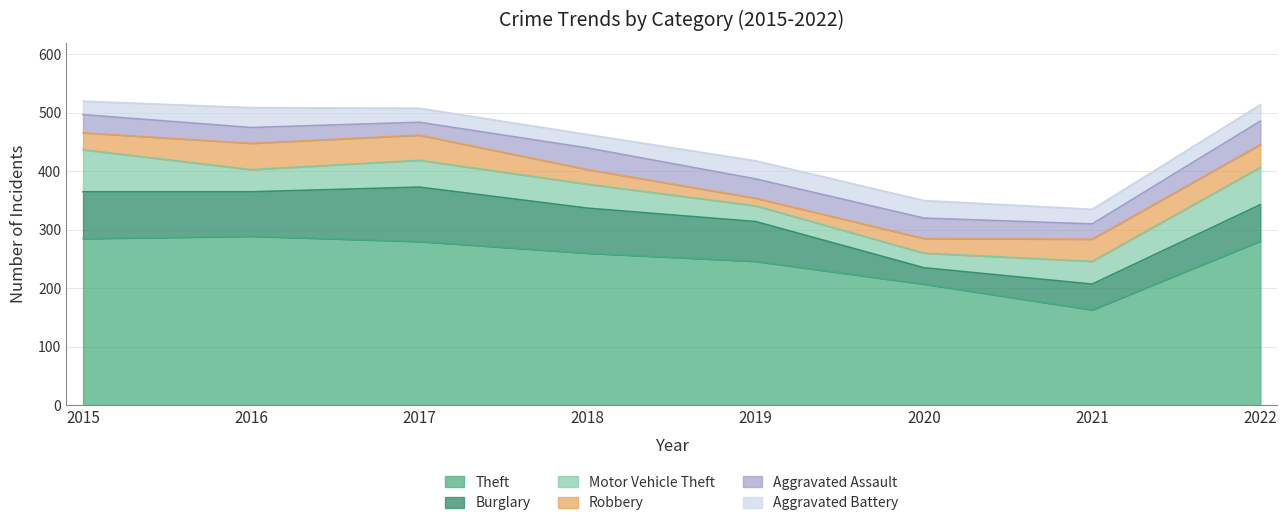

The value of Motor Vehicle Theft at 2017 is 61. True or false?

False